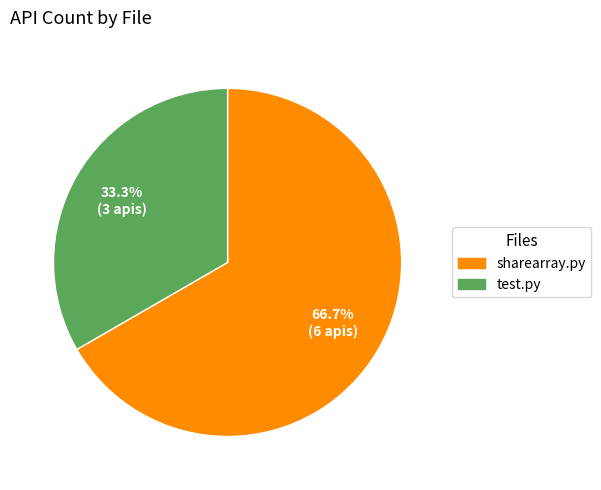

To the nearest percent, what is the difference between the largest and smallest slice percentages?

33%